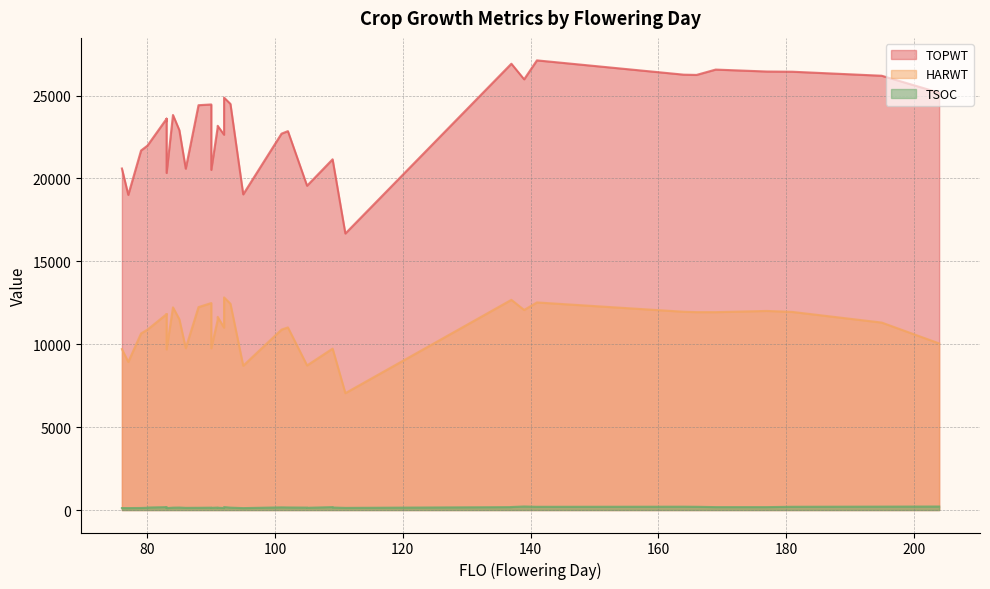

How many distinct data groups are displayed?

3